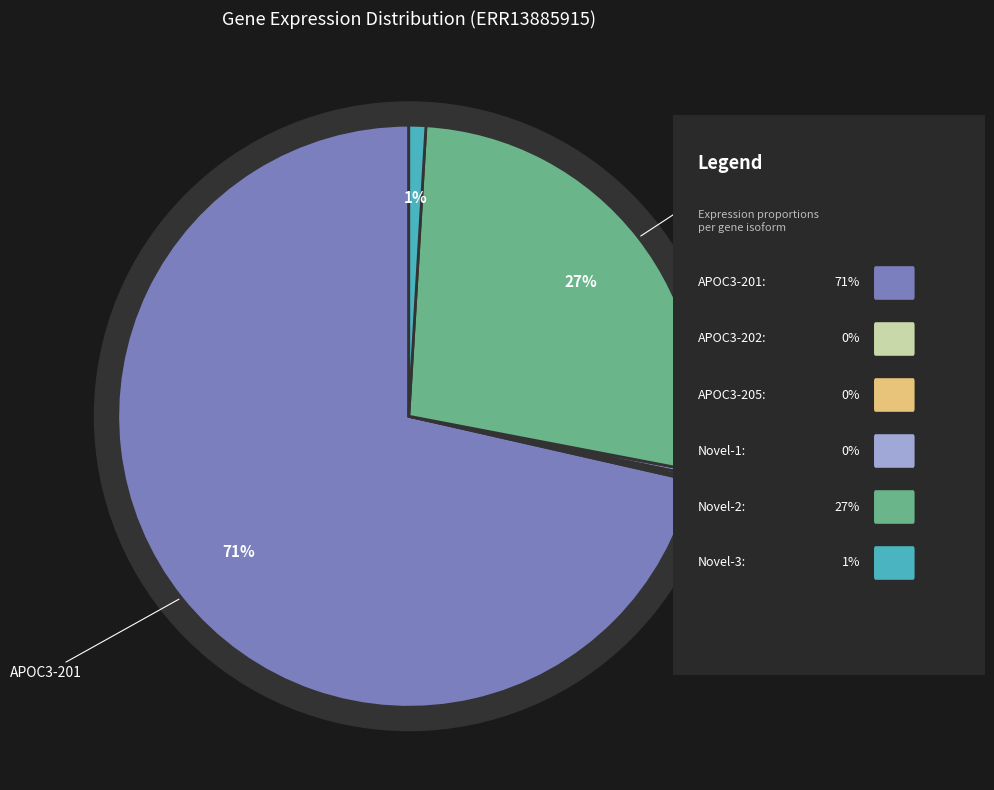

Do Novel-3 and APOC3-201 together represent more than half of the pie?

Yes